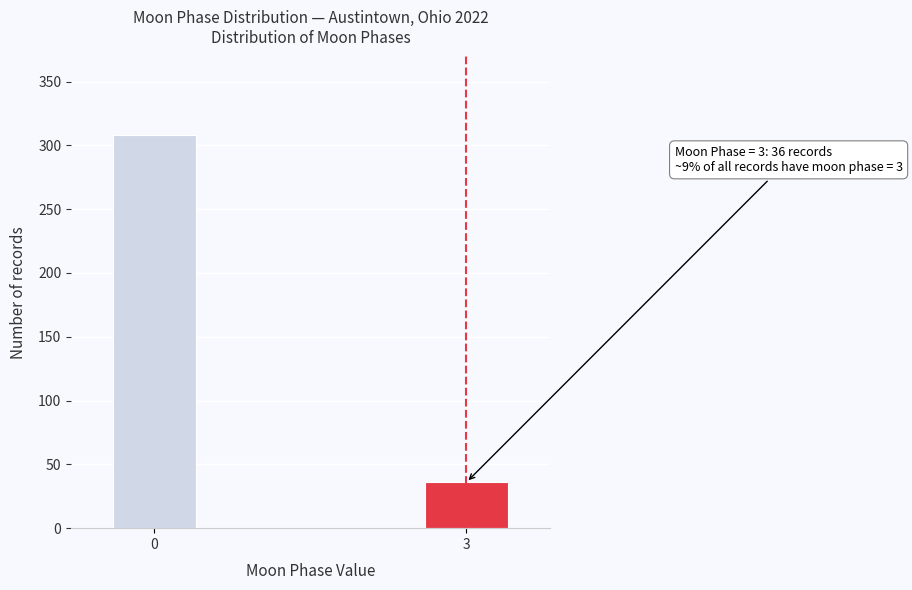

Reading right to left, list all the values displayed in this chart.

3=36	0=308